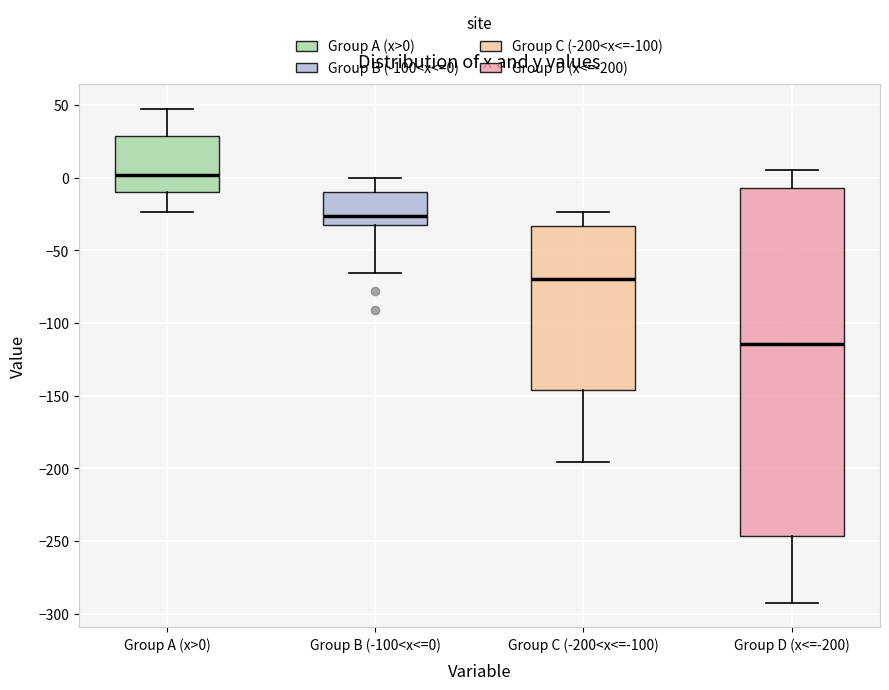

Which box's median line is the lowest?

Group D (x<=-200)